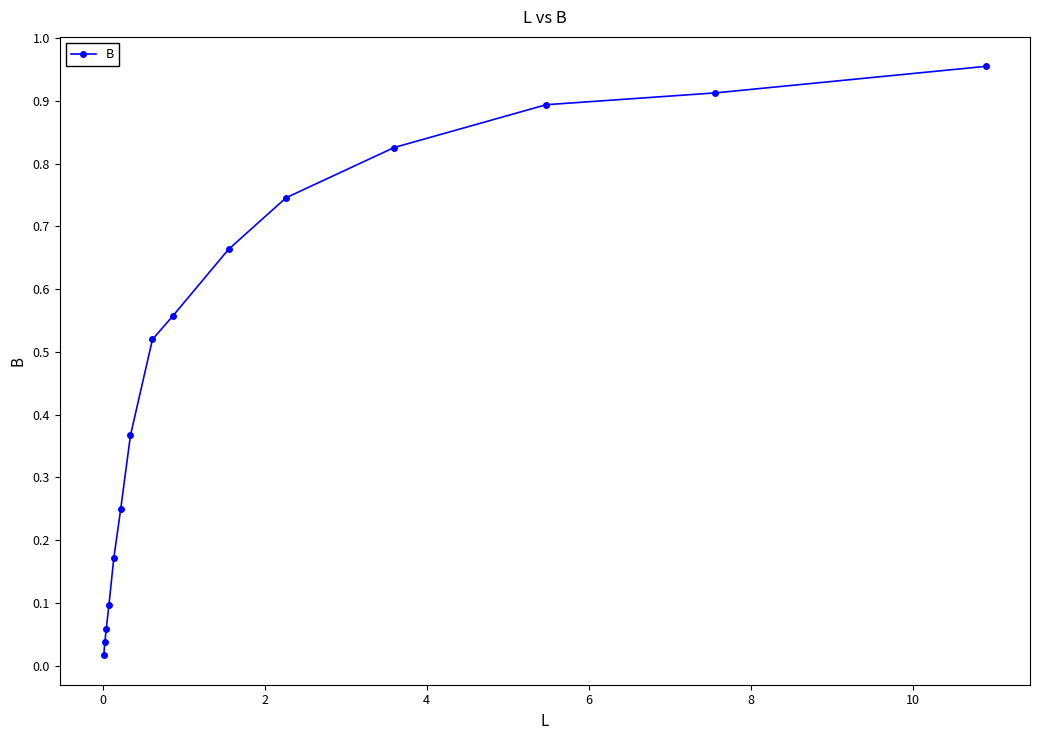

True or false: the data has more than 1 interior local peaks.

False